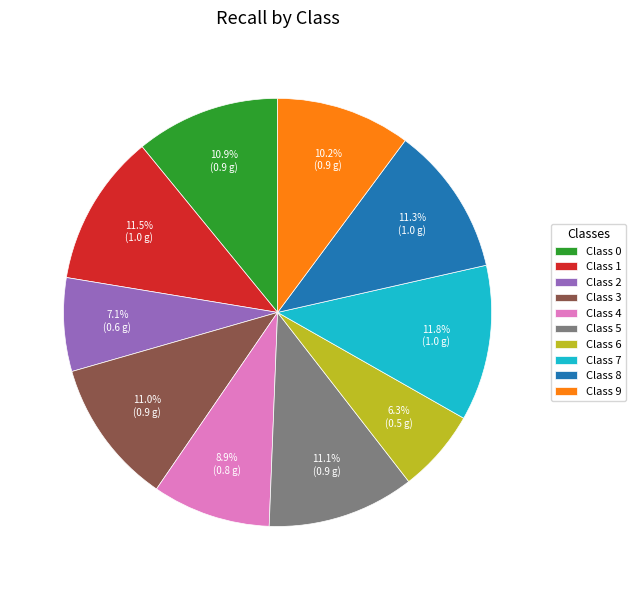

Which slice is the smallest?

Class 6